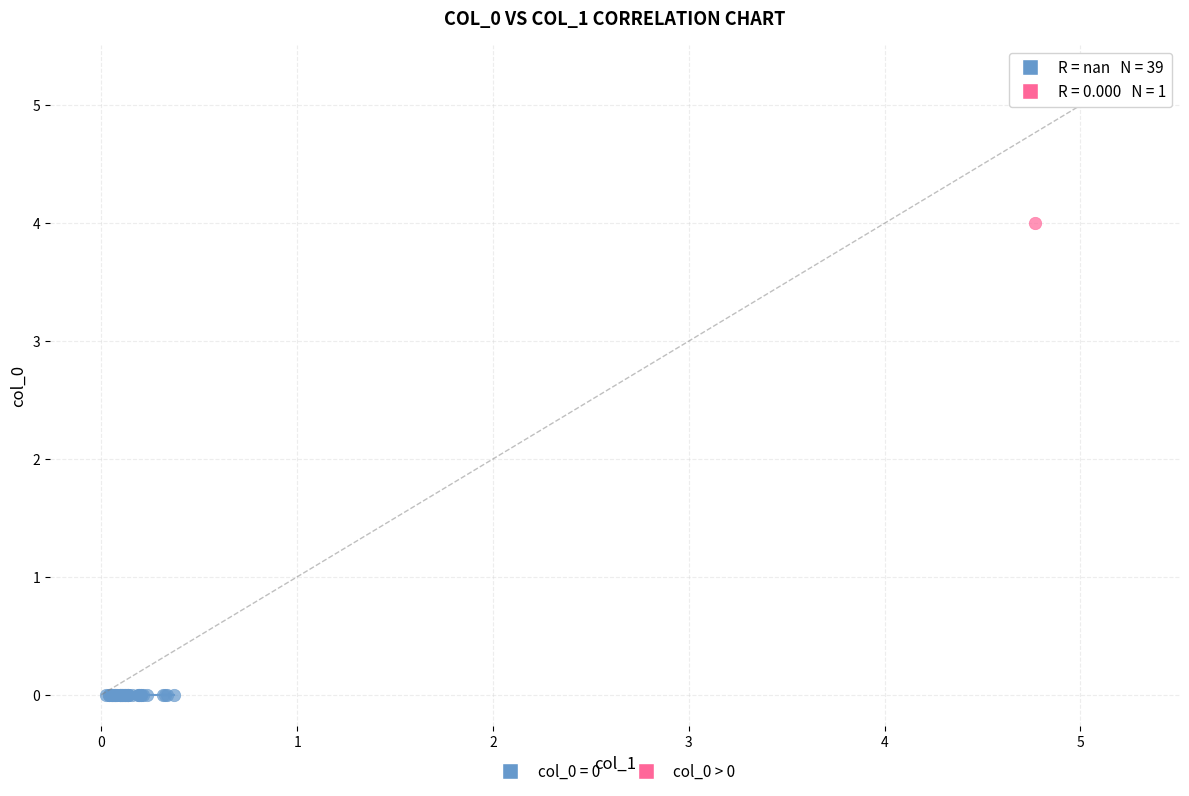

Which series contains the highest Y value?

col_0 > 0